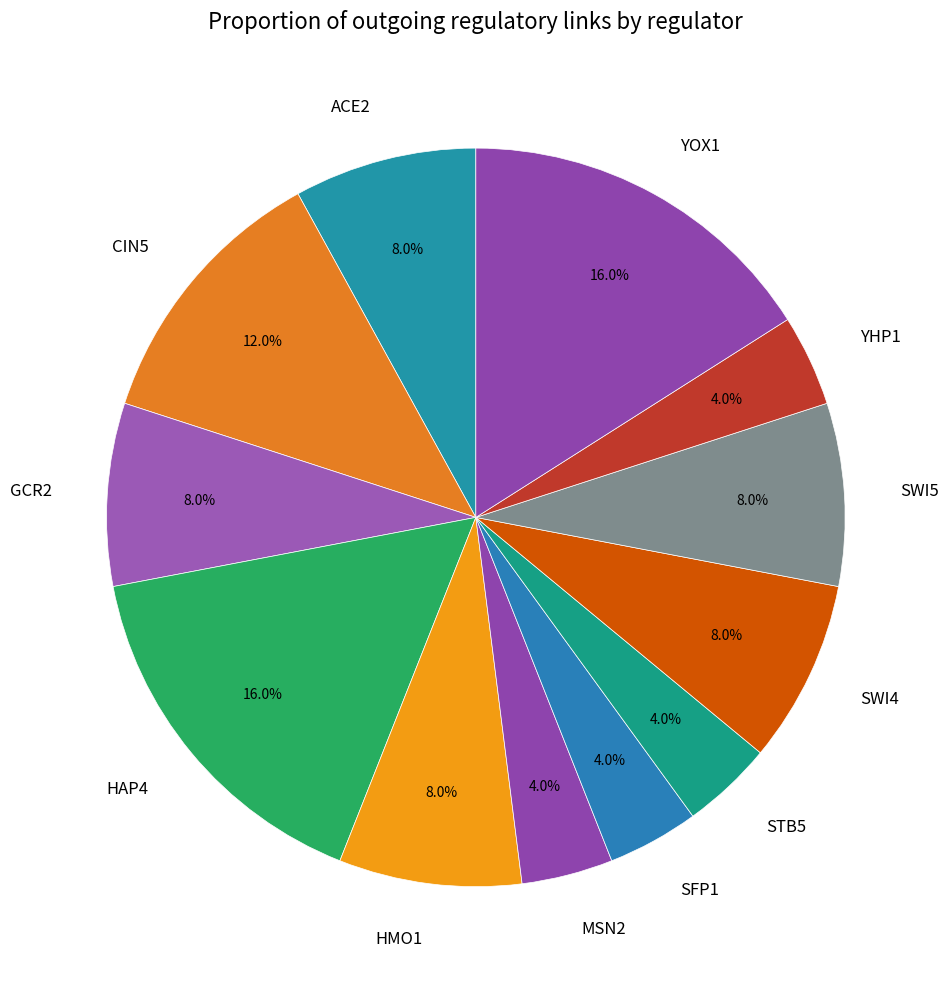

True or false: CIN5 accounts for 21% of the total.

False